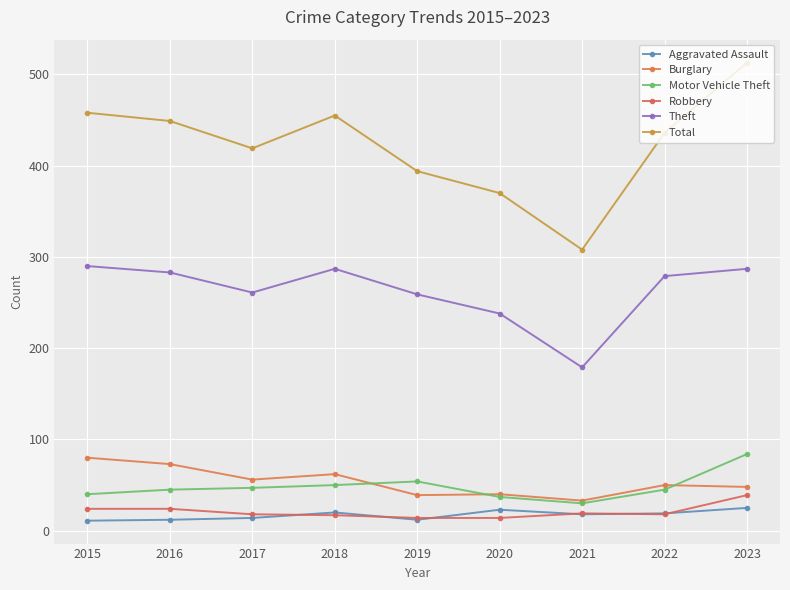

Is it true that Robbery equals 18 at 2017?

True